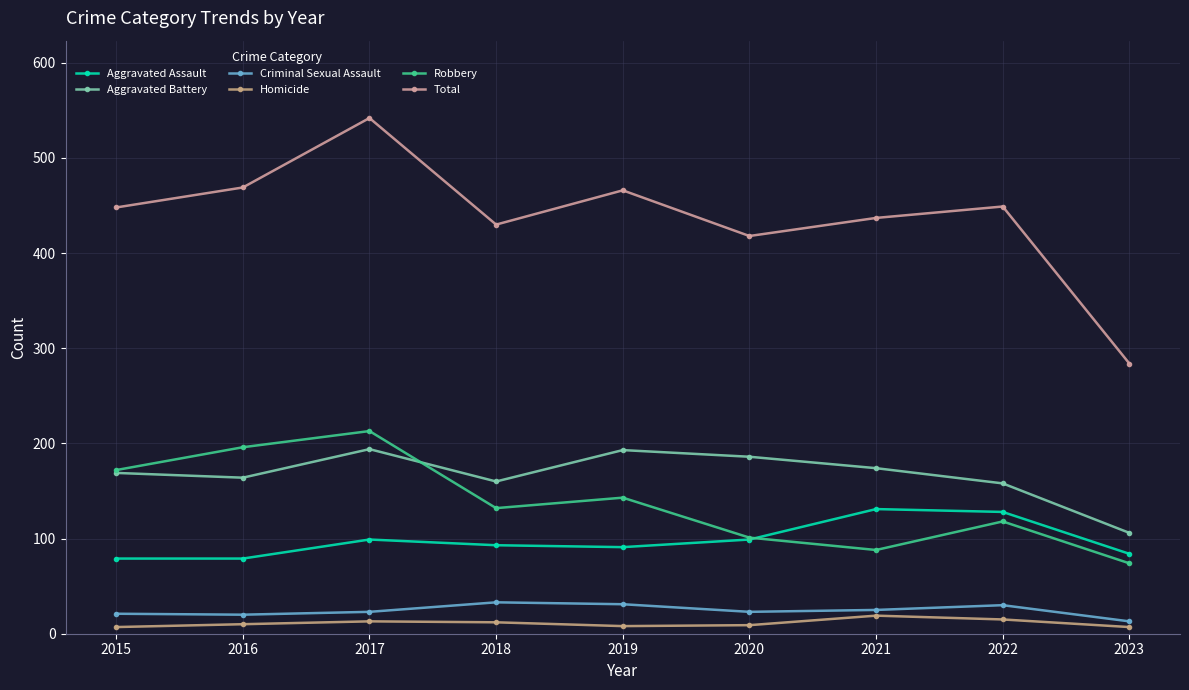

Which series has the widest spread of values?

Total